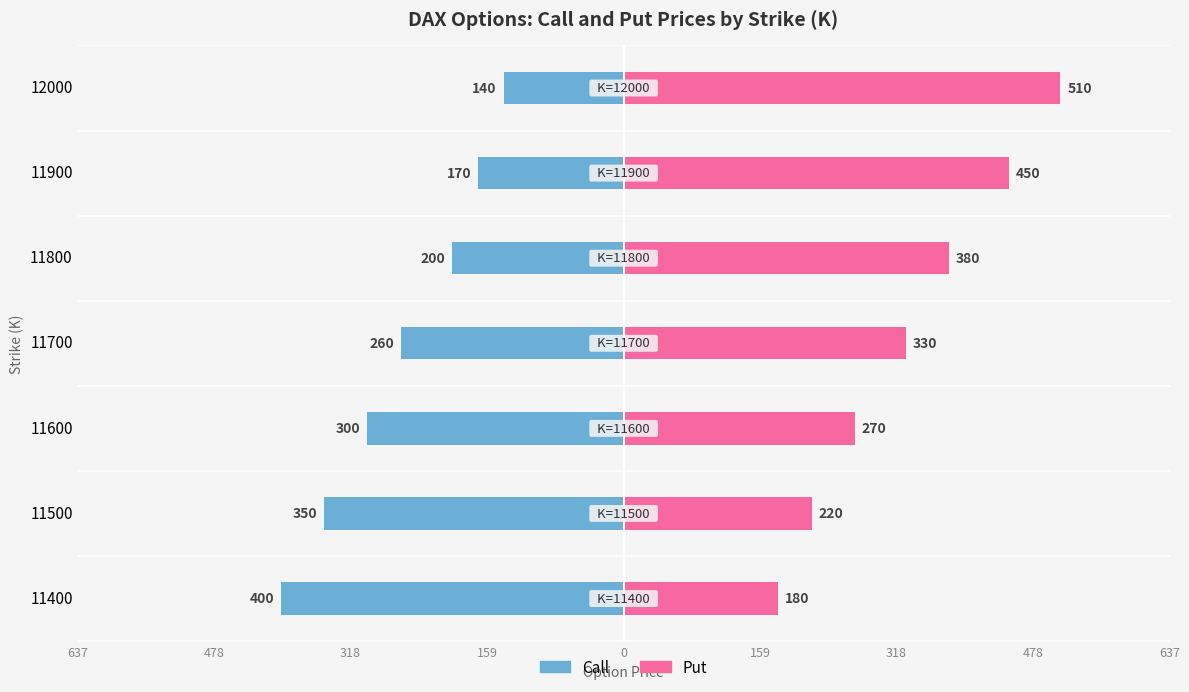

True or false: Put has a value of 104 at 11500.

False